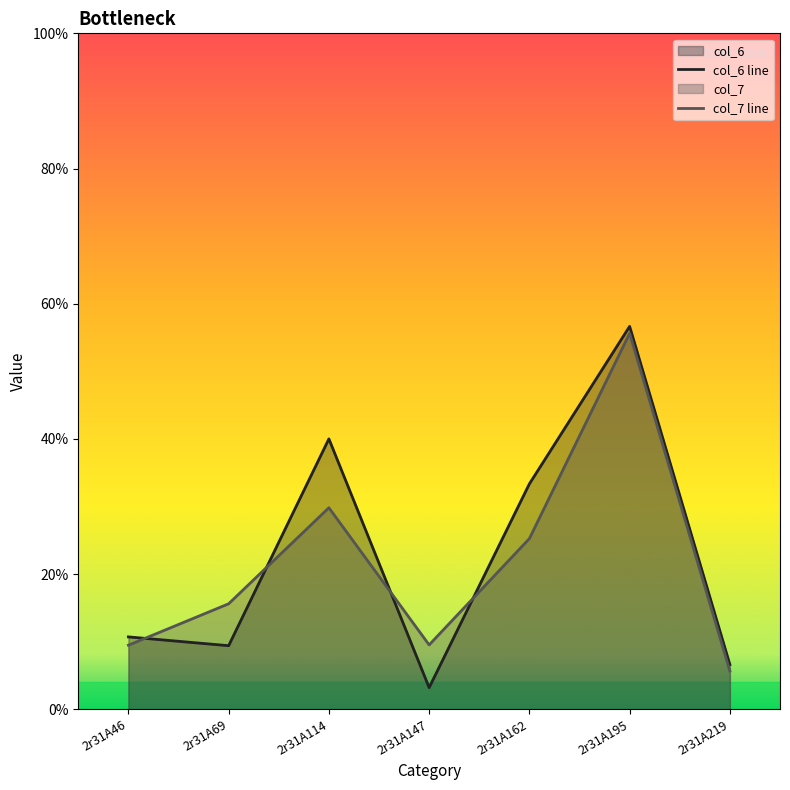

Reading right to left, extract all data points from this chart.

col_6 line: 6.6	56.6	33.3	3.2	40.0	9.4	10.7
col_7 line: 5.7	55.6	25.2	9.5	29.8	15.6	9.5